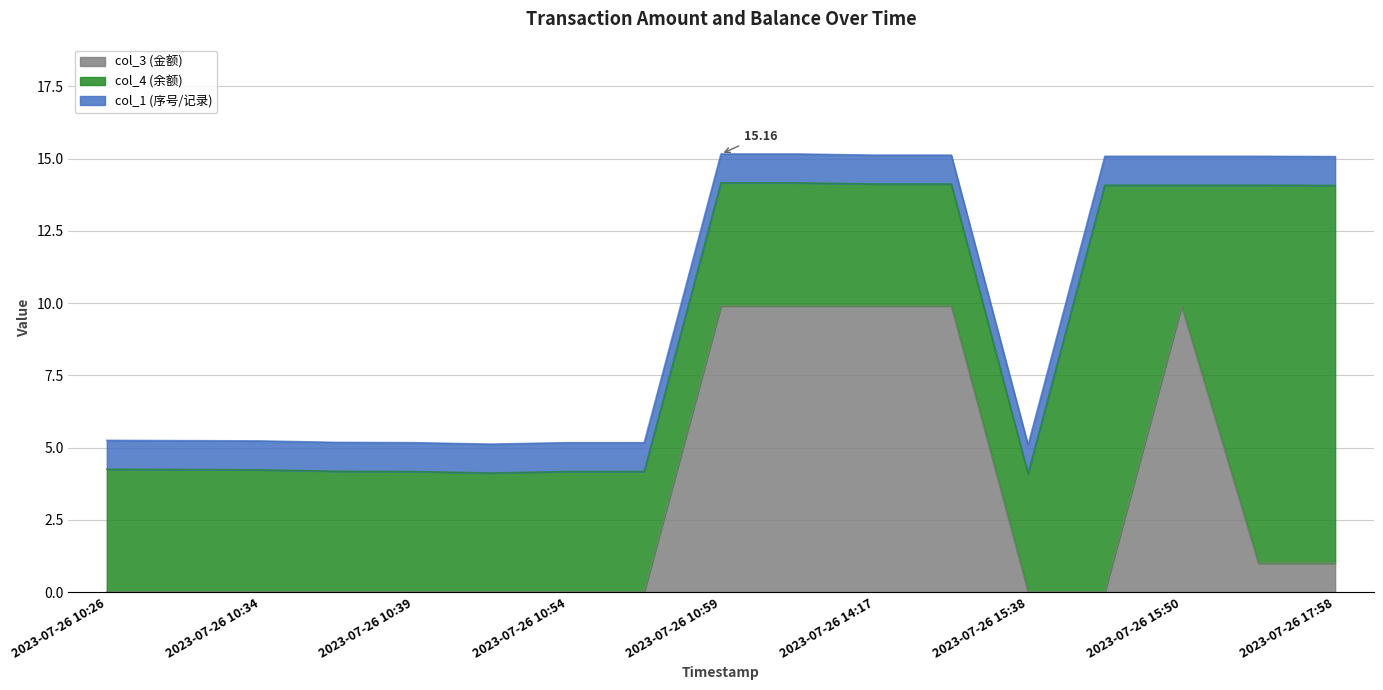

True or false: col_1 (序号/记录) and col_4 (余额) intersect in this chart.

False